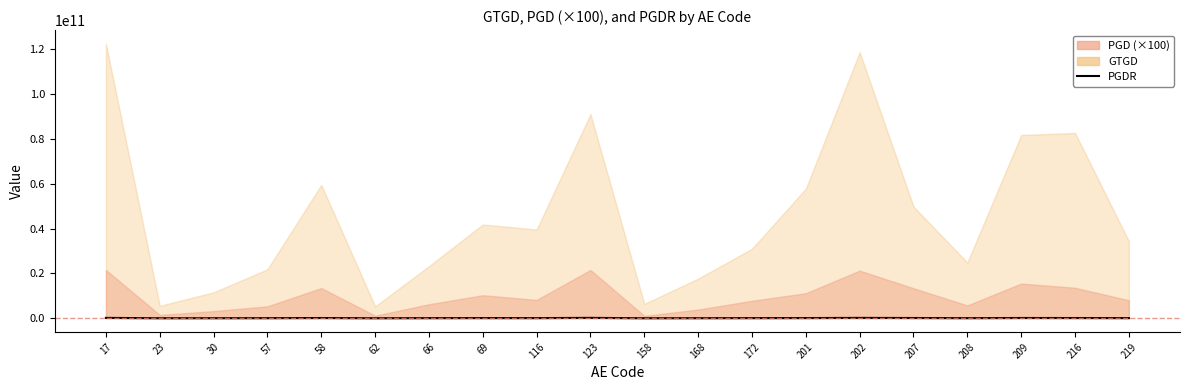

At which label is the value closest to 93487435?

201